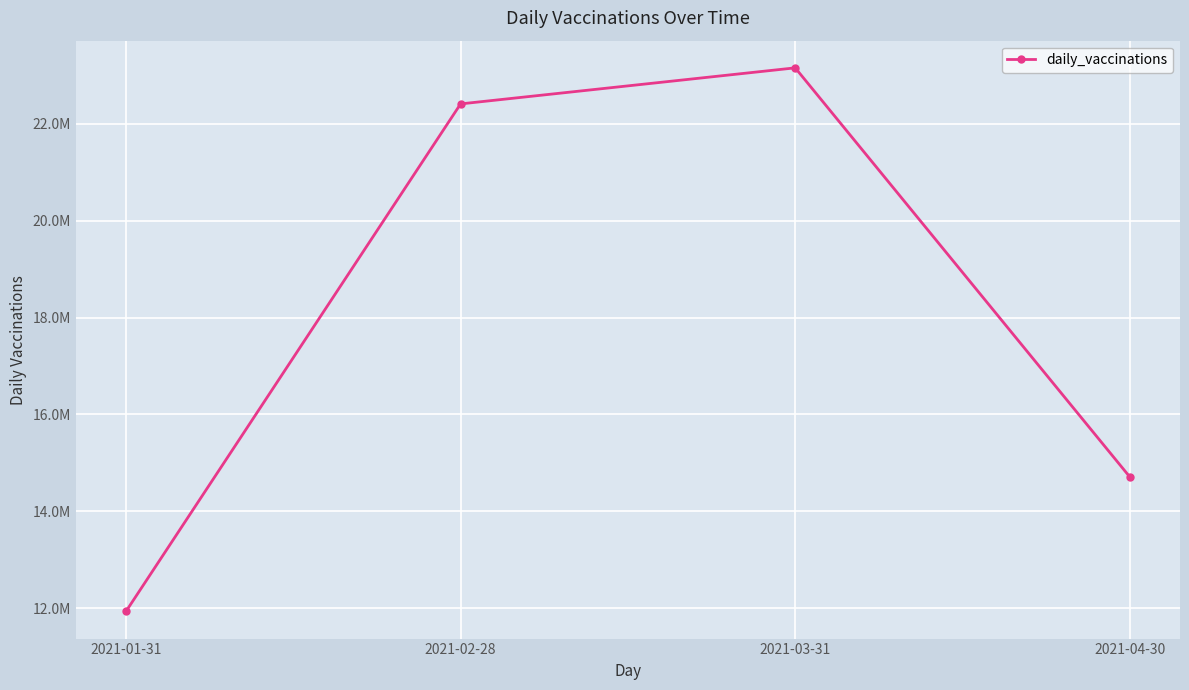

Reading left to right, extract all data points from this chart.

11931240	22411094	23155738	14708084